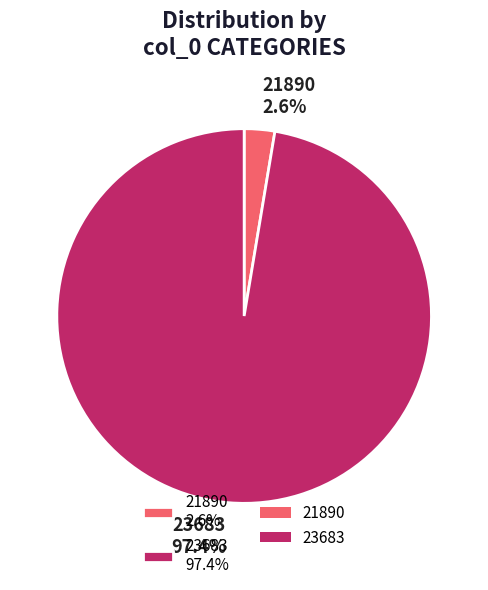

What is the majority slice?

23683